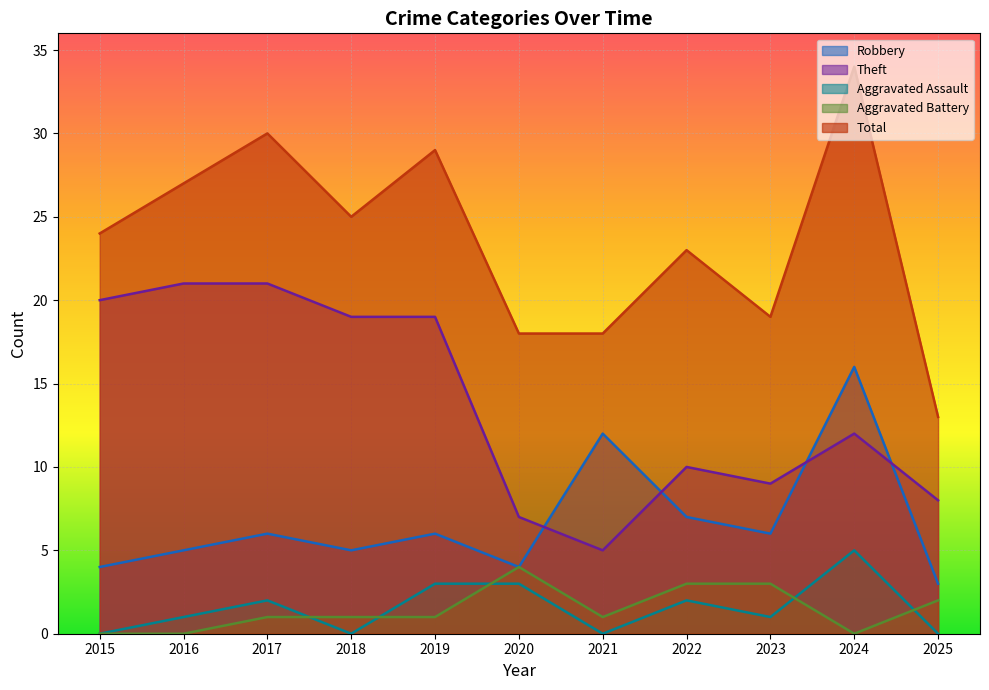

The Aggravated Battery series shows 0 at 2021. True or false?

False